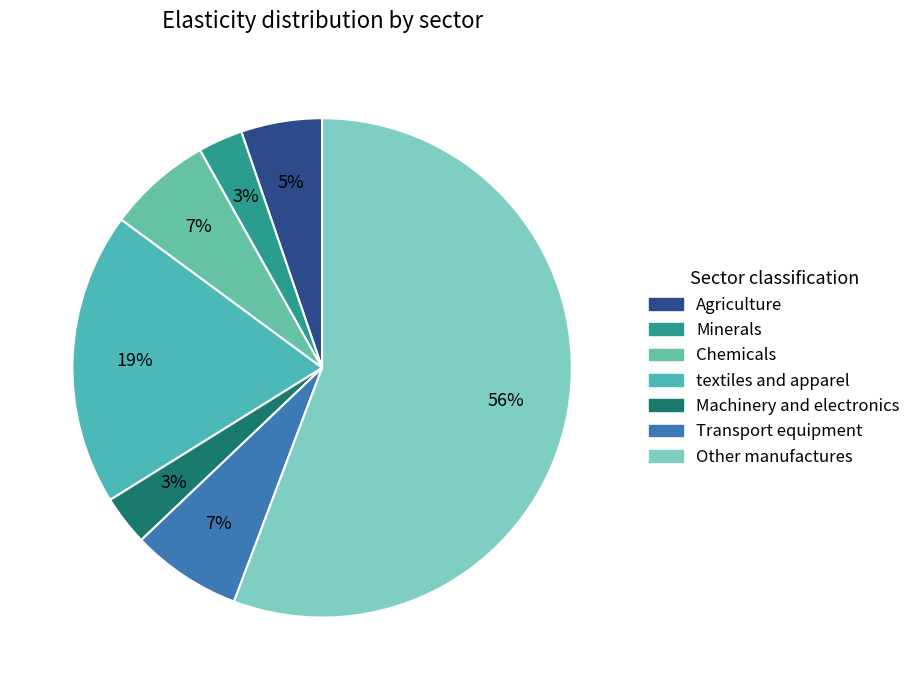

Rank the categories by value from lowest to highest.

Minerals, Machinery and electronics, Agriculture, Chemicals, Transport equipment, textiles and apparel, Other manufactures